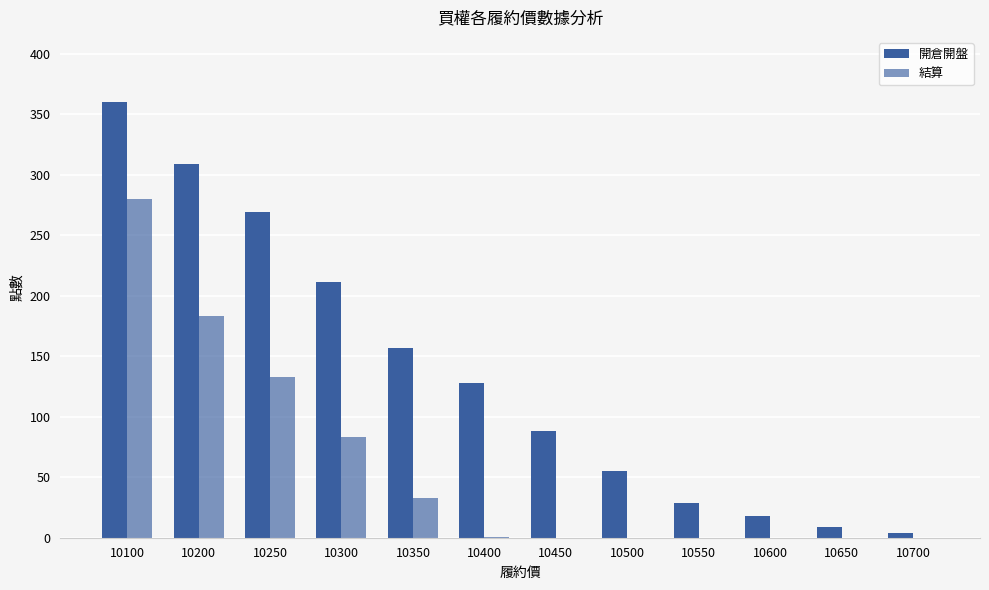

Count the number of categories in the chart.

12